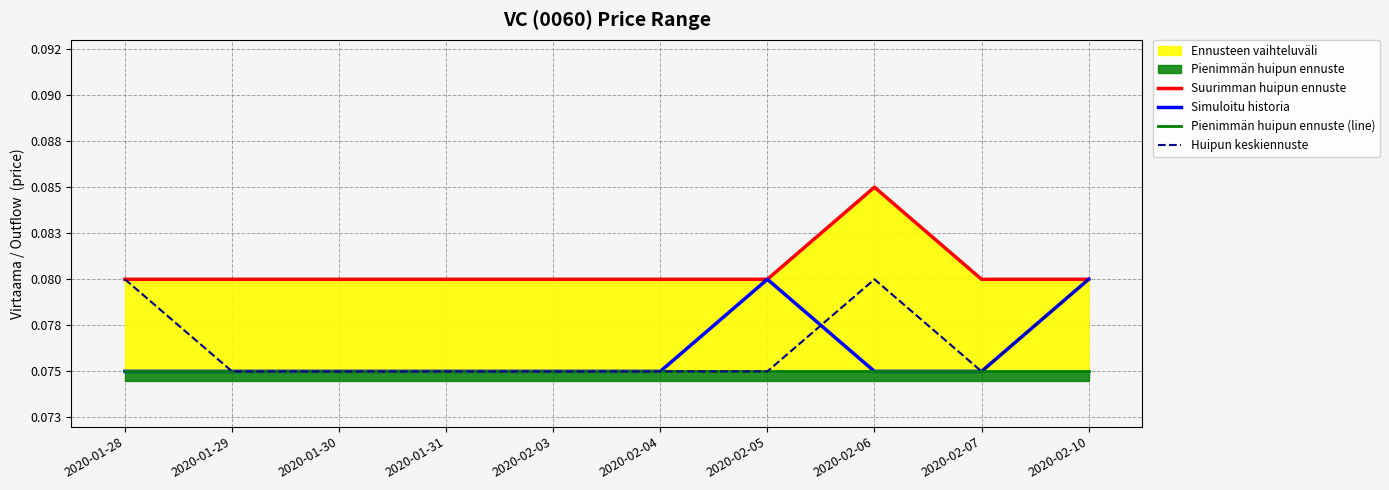

List the labels in order of Pienimmän huipun ennuste (line) value, largest first.

2020-01-28, 2020-01-29, 2020-01-30, 2020-01-31, 2020-02-03, 2020-02-04, 2020-02-05, 2020-02-06, 2020-02-07, 2020-02-10